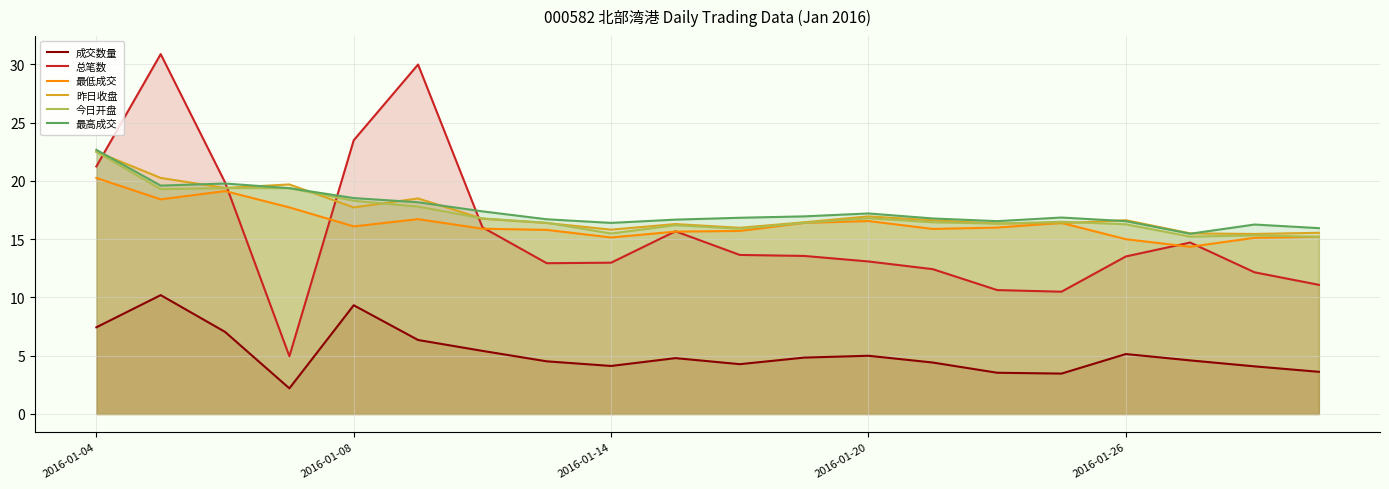

How many intersections are there between 昨日收盘 and 今日开盘?

6